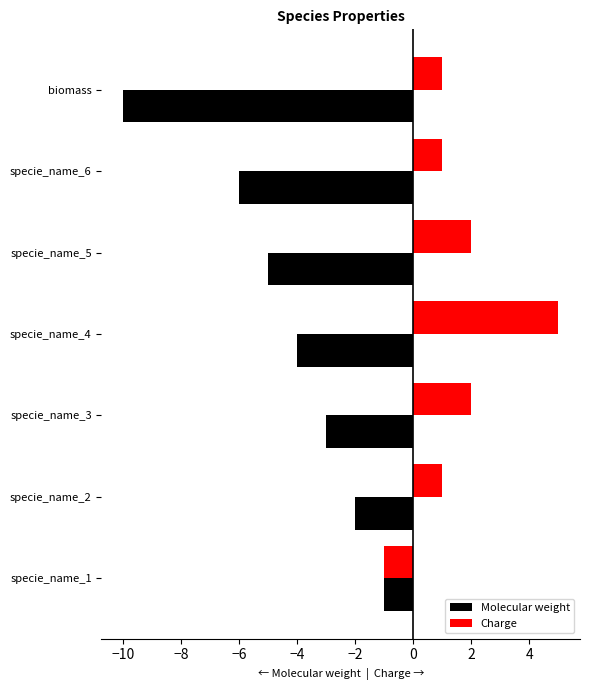

What is the greatest value displayed?

5